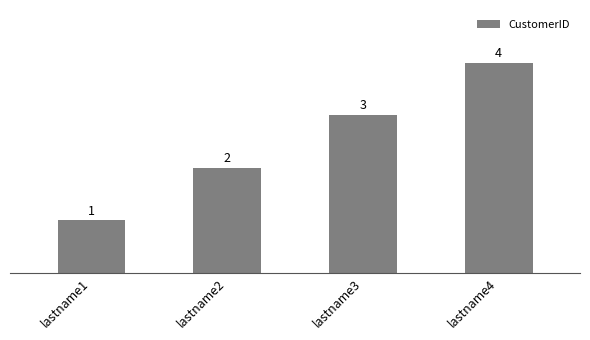

Reading right to left, list all the values displayed in this chart.

lastname4=4	lastname3=3	lastname2=2	lastname1=1